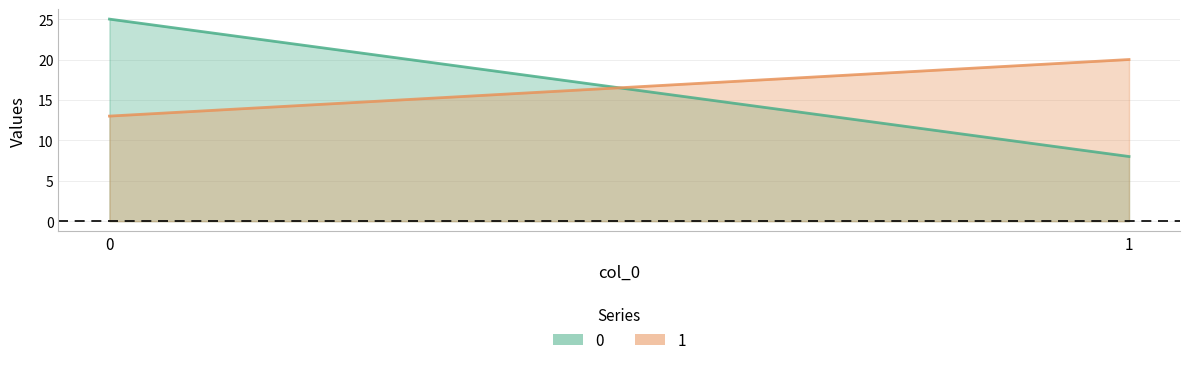

Does the chart have visible grid lines?

Yes